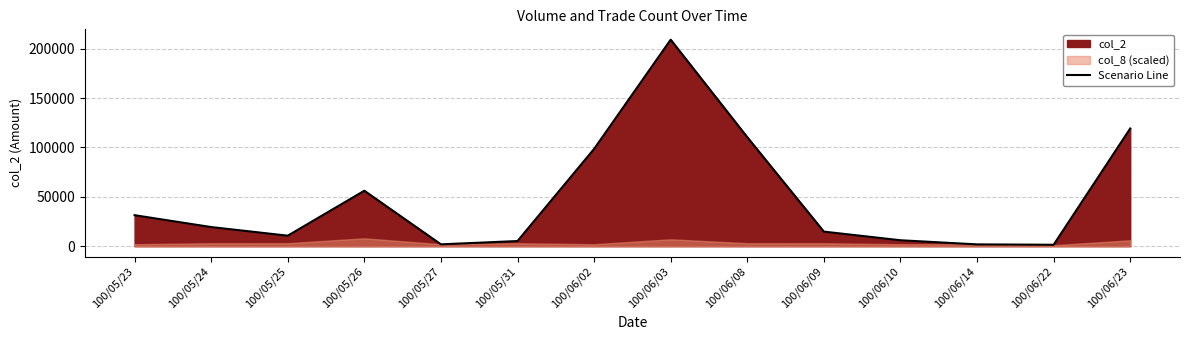

The value at 100/06/09 is 14760. True or false?

True